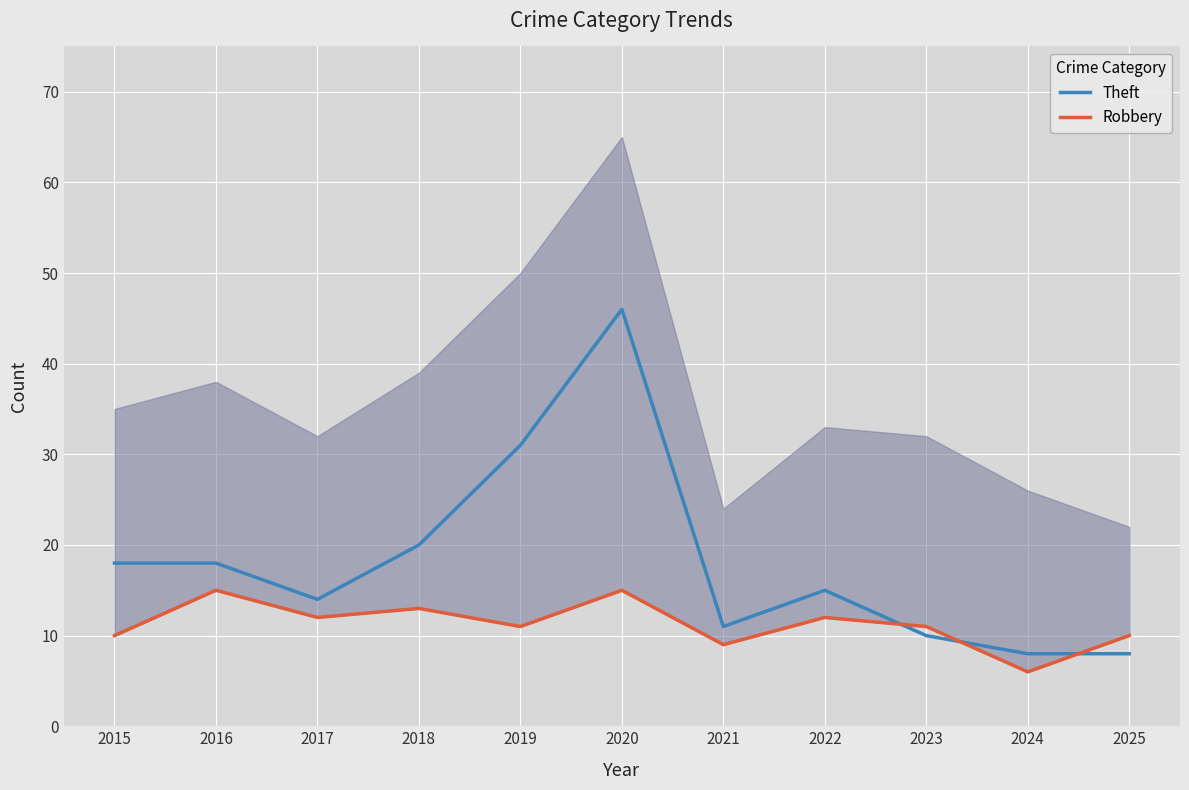

How many interior local valleys does the Robbery series have?

4